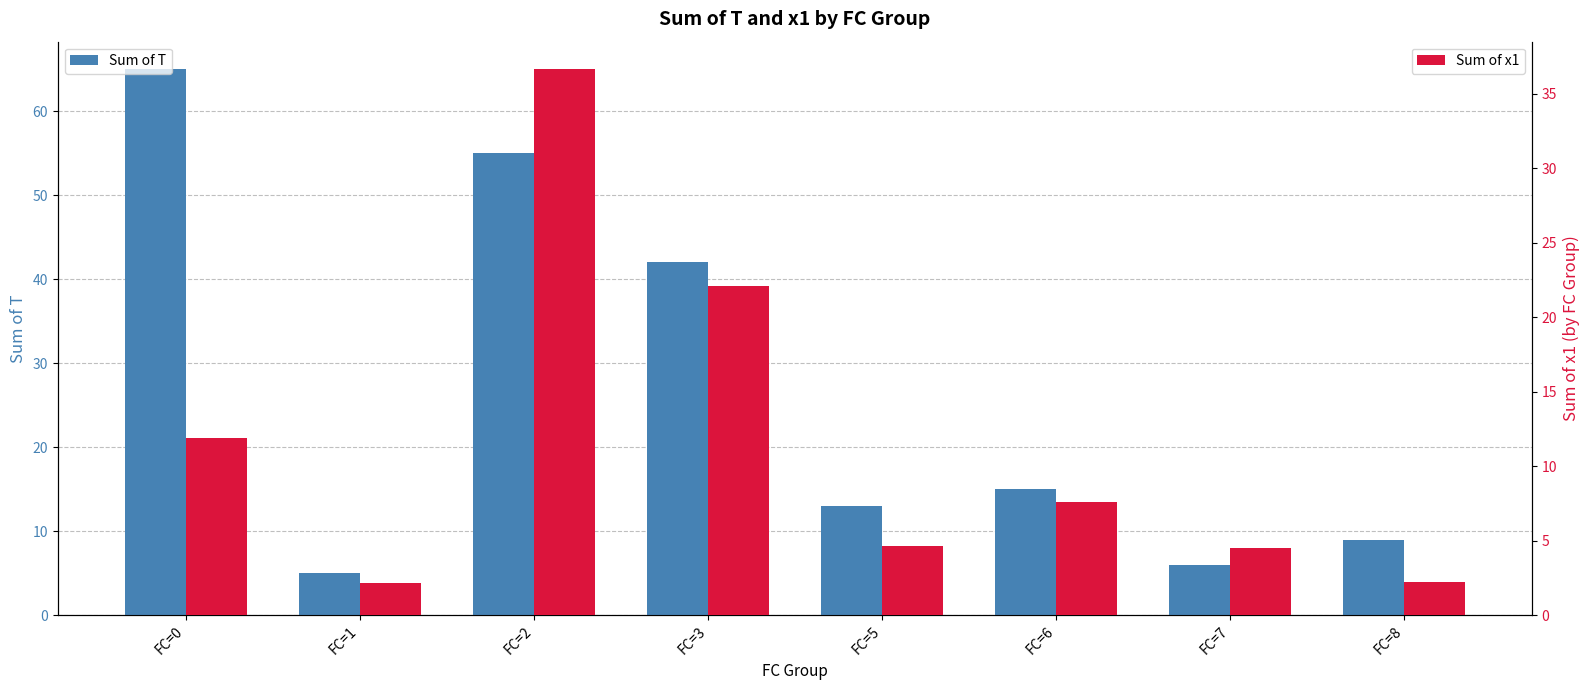

What is the spread (max minus min) of values at FC=1?

2.8